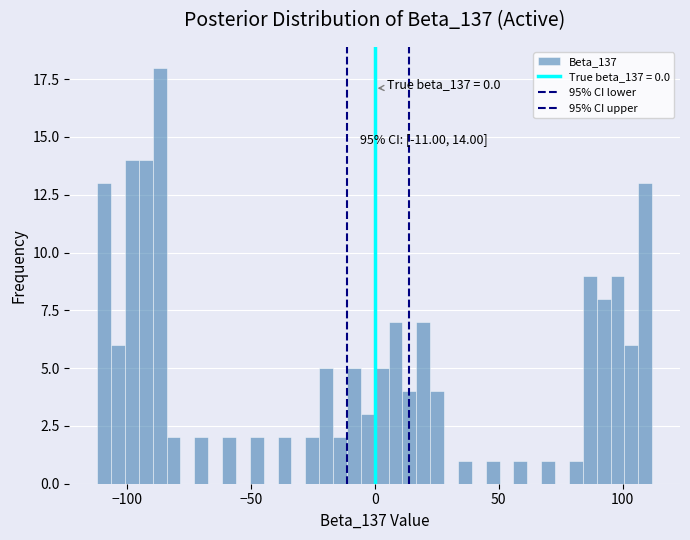

Around what value on the x-axis is the tallest bar? Give the approximate position of its centre, as read against the axis.

-85